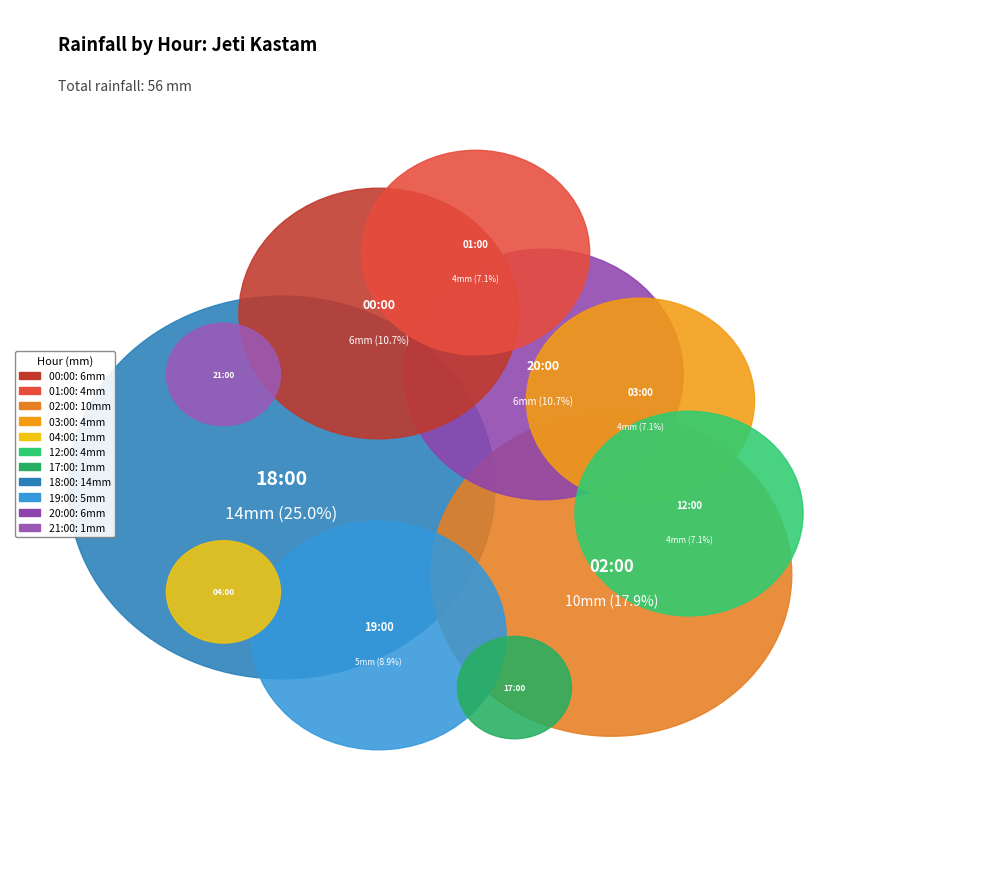

Is there any slice that represents more than half of the pie?

No